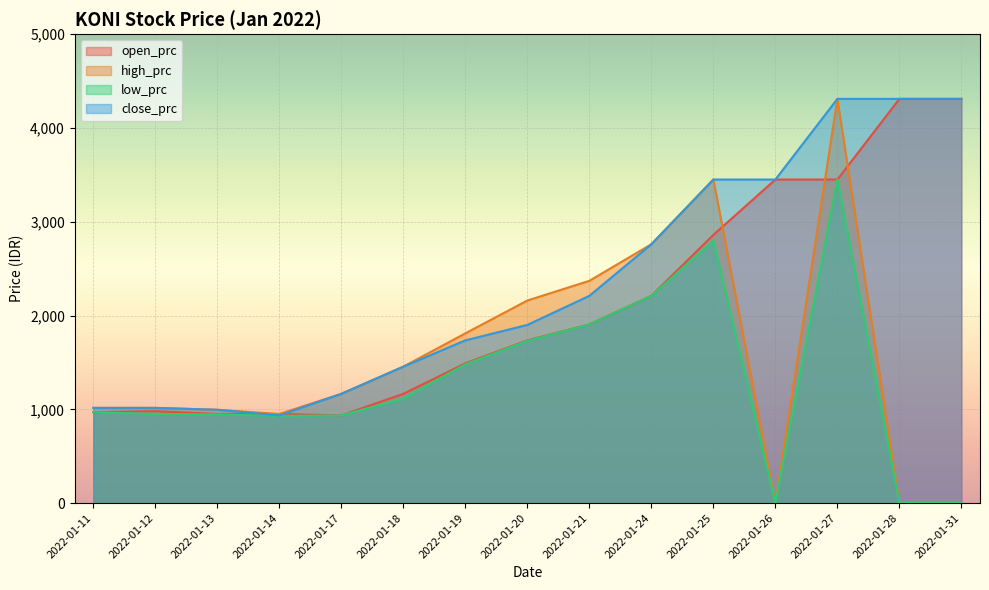

How many interior local valleys does the high_prc series have?

2